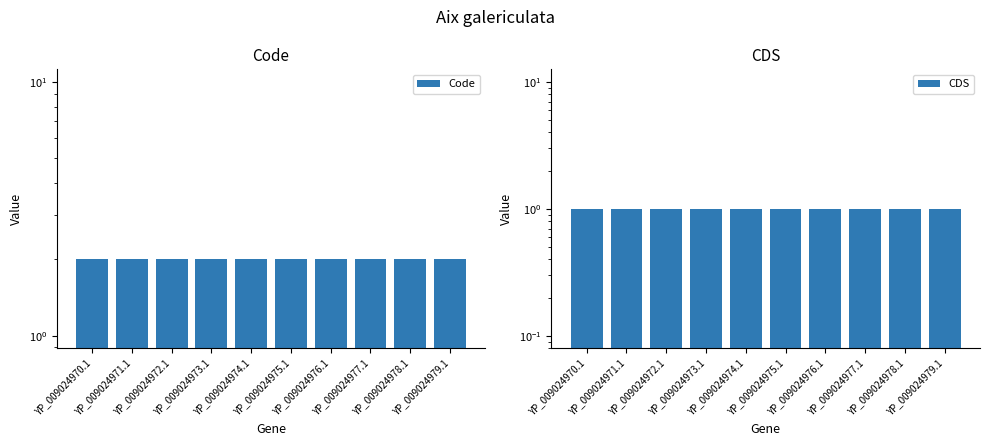

Between YP_009024976.1 and YP_009024974.1, which is larger?

YP_009024976.1